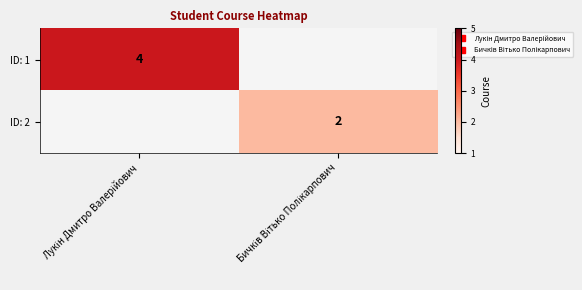

The value of ID: 2 at Бичків Вітько Полікарпович is 3. True or false?

False